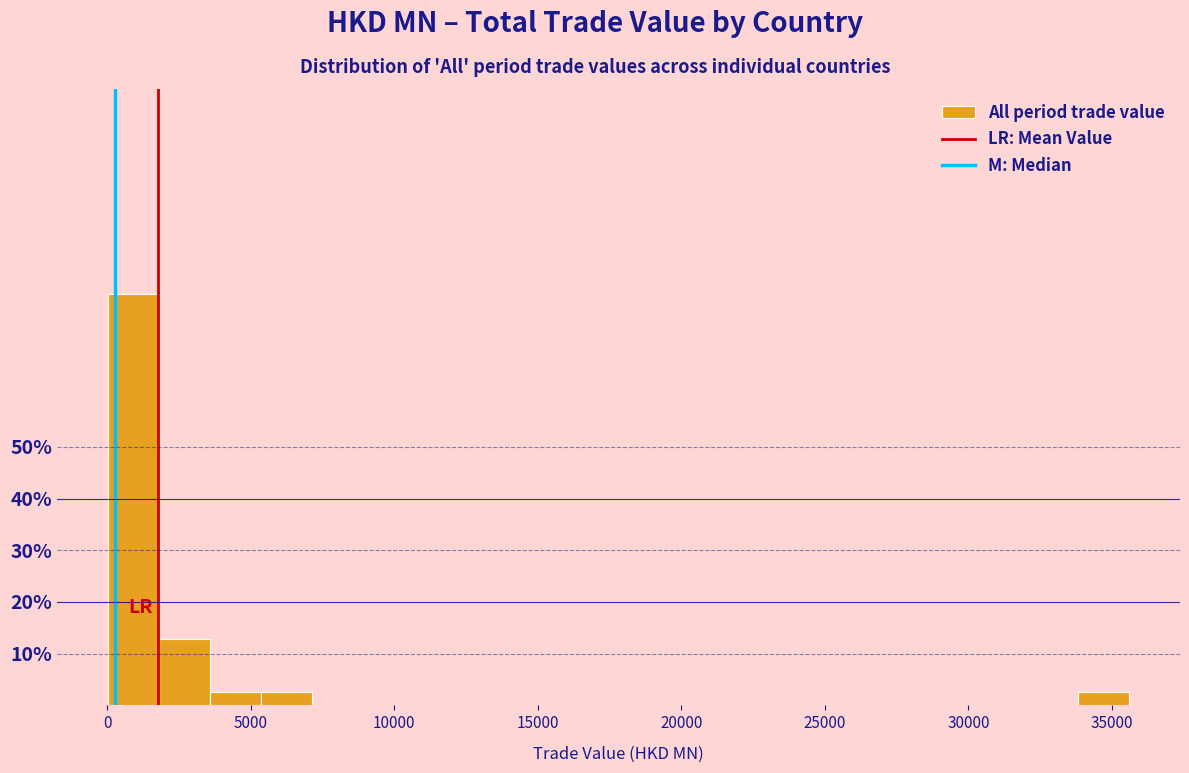

Read against the x-axis, roughly where is the centre of the tallest bar?

1000